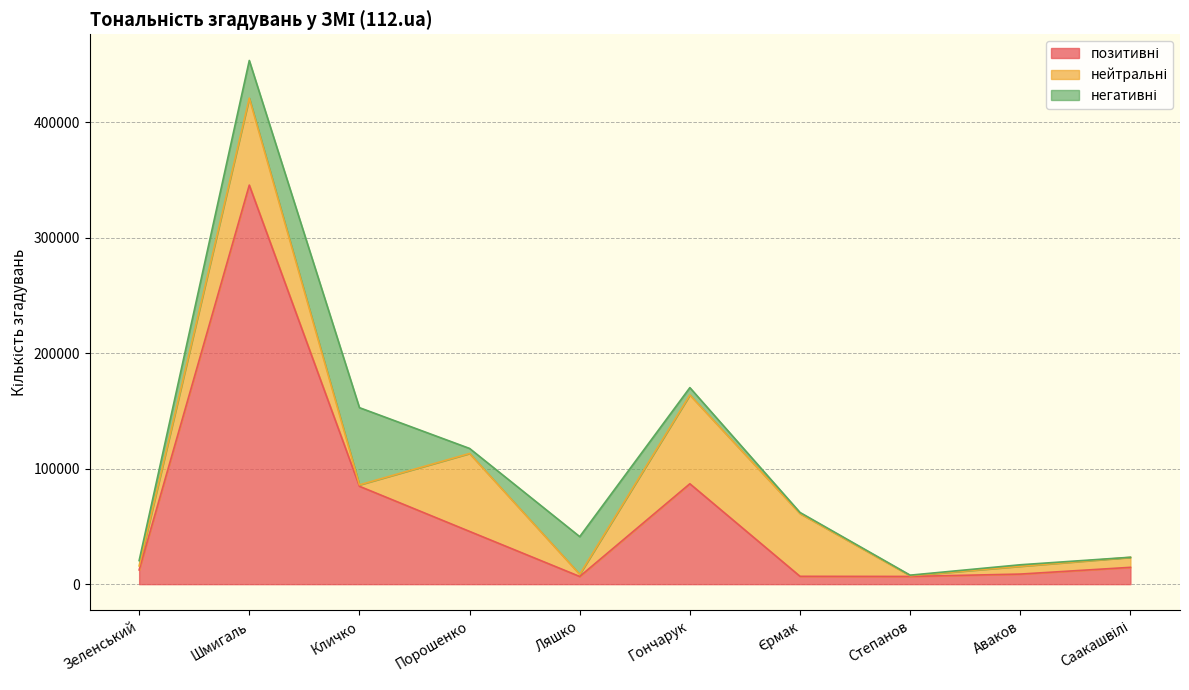

What are all the series names shown in the legend?

позитивні, нейтральні, негативні